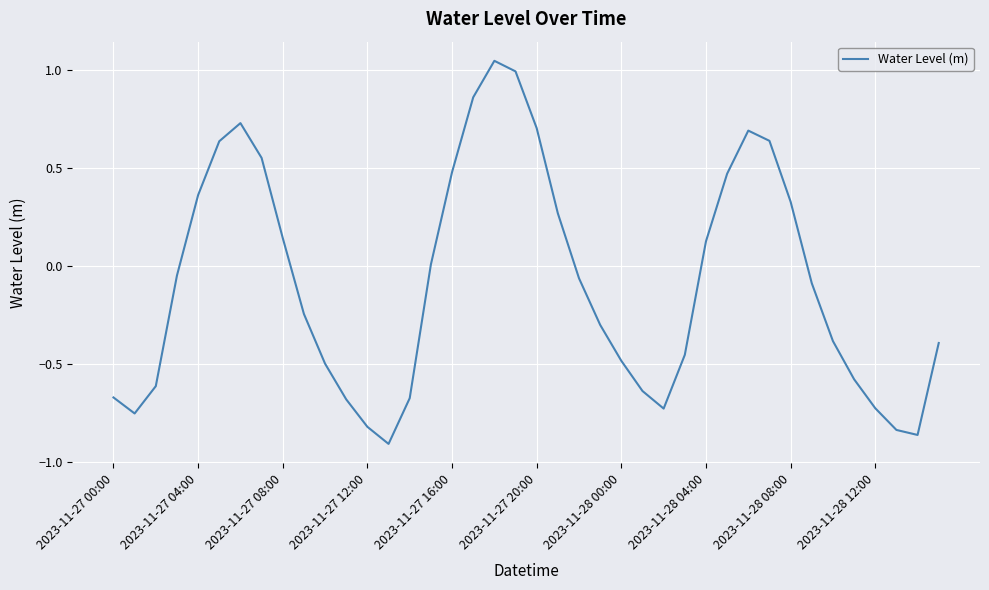

What is the difference between the maximum and minimum values?

2.0